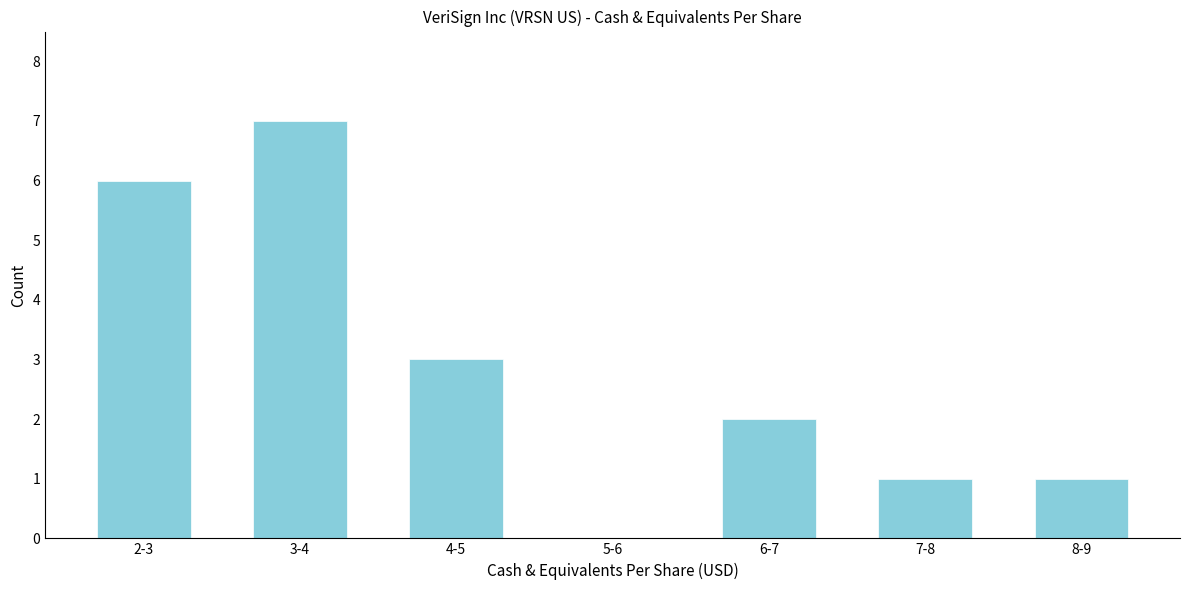

Reading right to left, transcribe all the data shown in this chart.

8-9=1	7-8=1	6-7=2	5-6=0	4-5=3	3-4=7	2-3=6